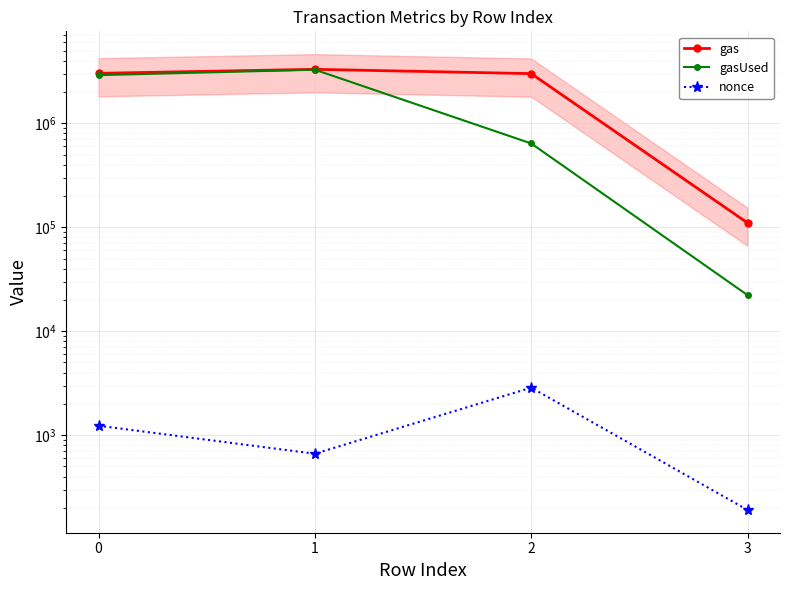

How many lines are shown in the chart?

3